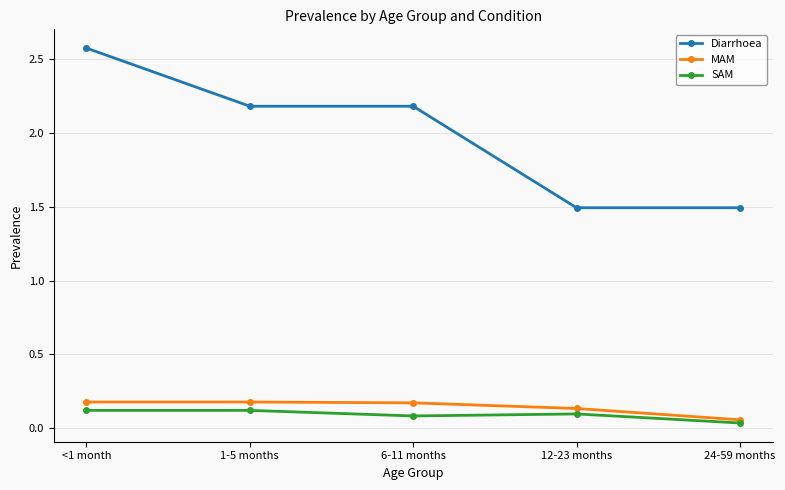

Between <1 month and 24-59 months, which series saw the biggest shift?

Diarrhoea